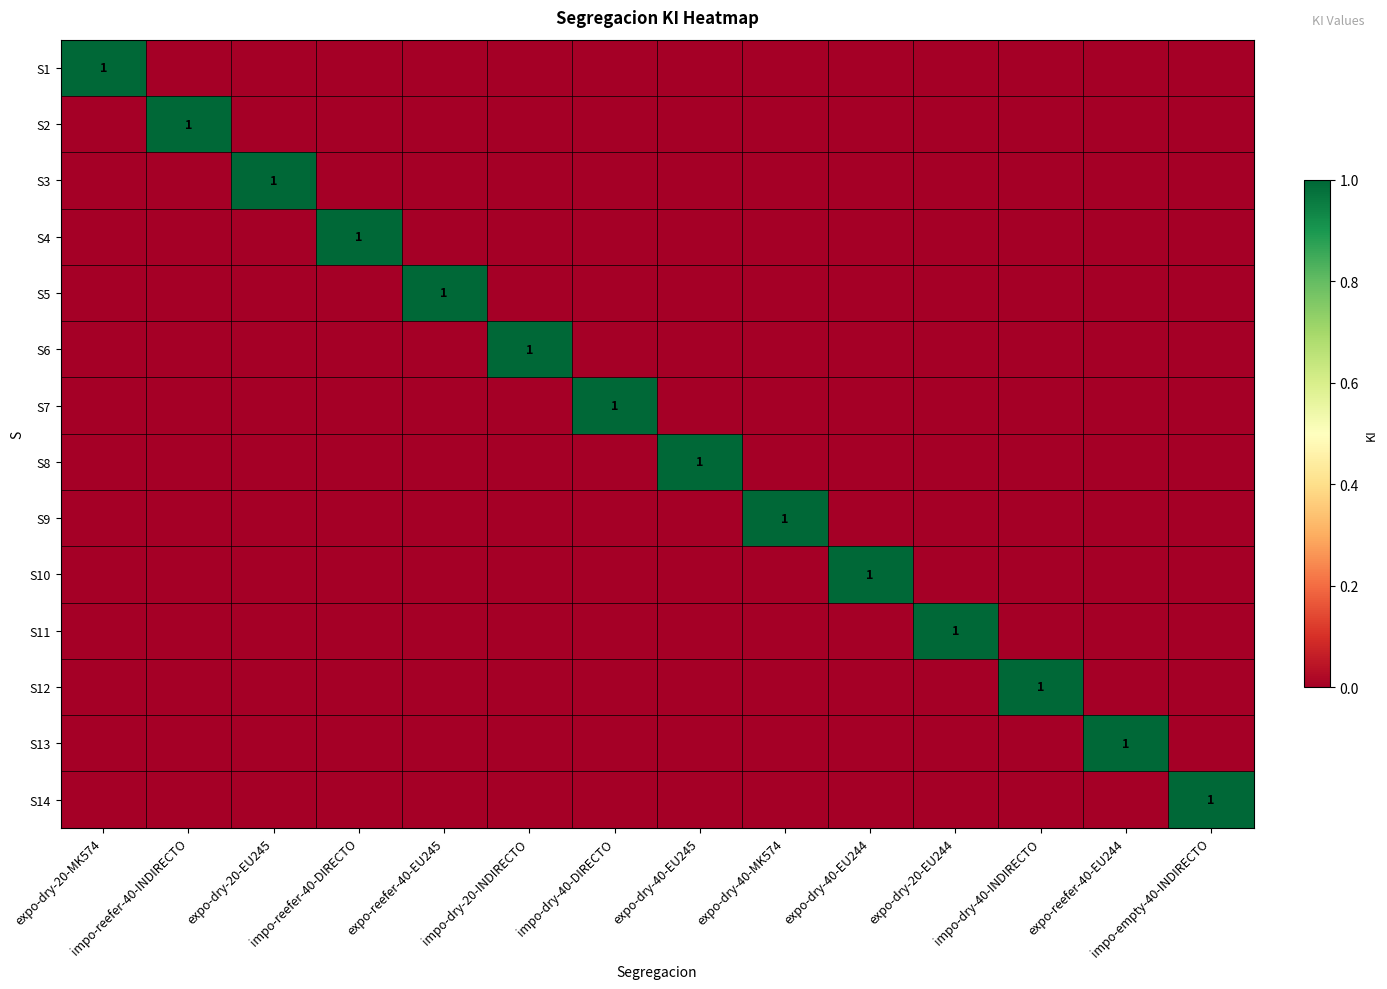

Between expo-reefer-40-EU245 and expo-reefer-40-EU244, which is larger?

expo-reefer-40-EU245